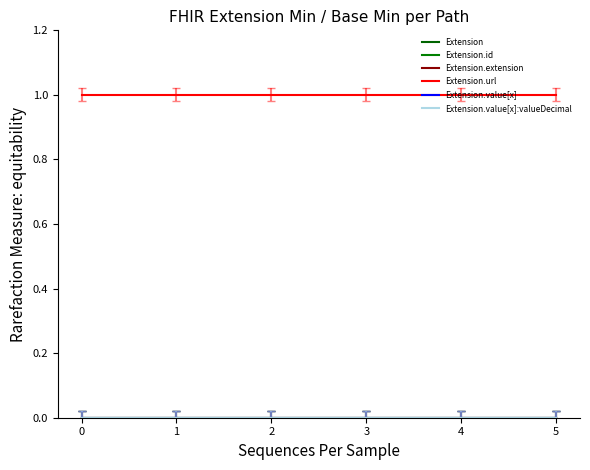

Reading right to left, extract all data points from this chart.

Extension: 5=0	4=0	3=0	2=0	1=0	0=0
Extension.id: 5=0	4=0	3=0	2=0	1=0	0=0
Extension.extension: 5=0	4=0	3=0	2=0	1=0	0=0
Extension.url: 5=1	4=1	3=1	2=1	1=1	0=1
Extension.value[x]: 5=0	4=0	3=0	2=0	1=0	0=0
Extension.value[x]:valueDecimal: 5=0	4=0	3=0	2=0	1=0	0=0